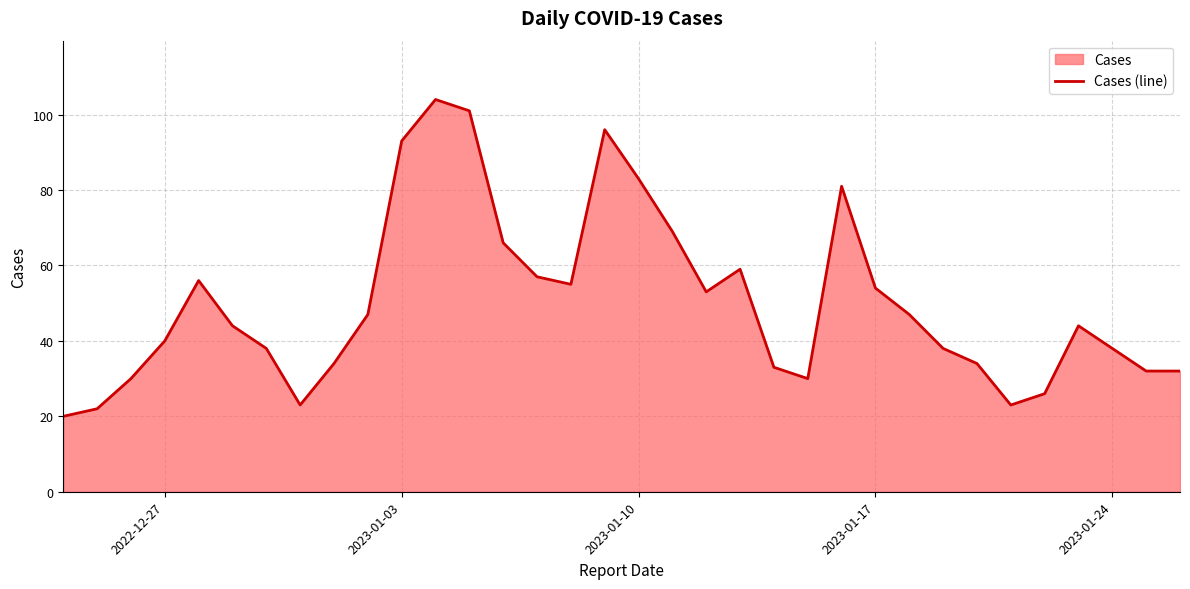

What is the difference between the maximum and minimum values?

84